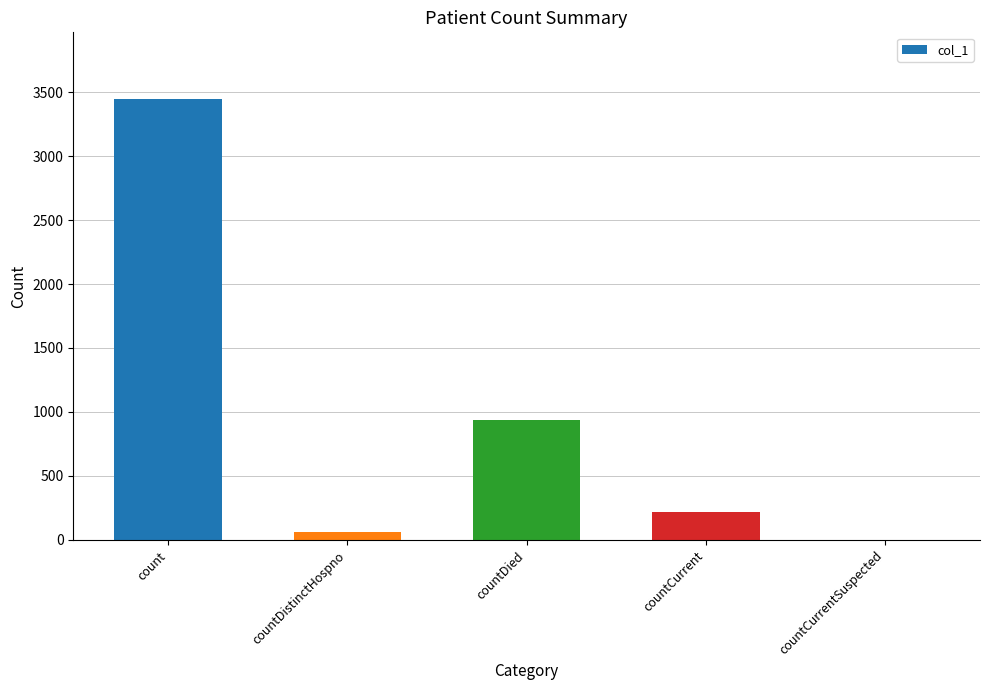

What is the sum of all values?

4669